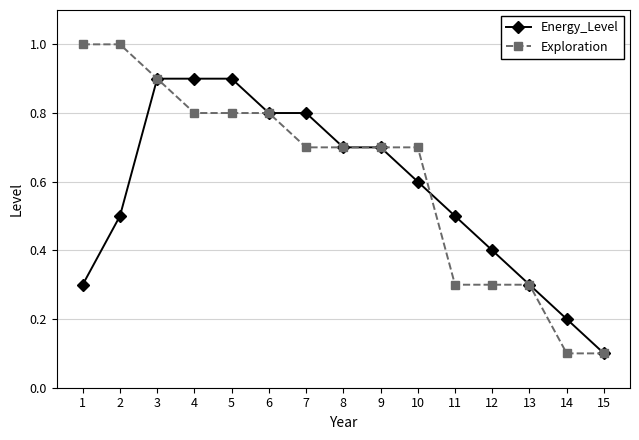

Which series has the largest range (max minus min)?

Exploration